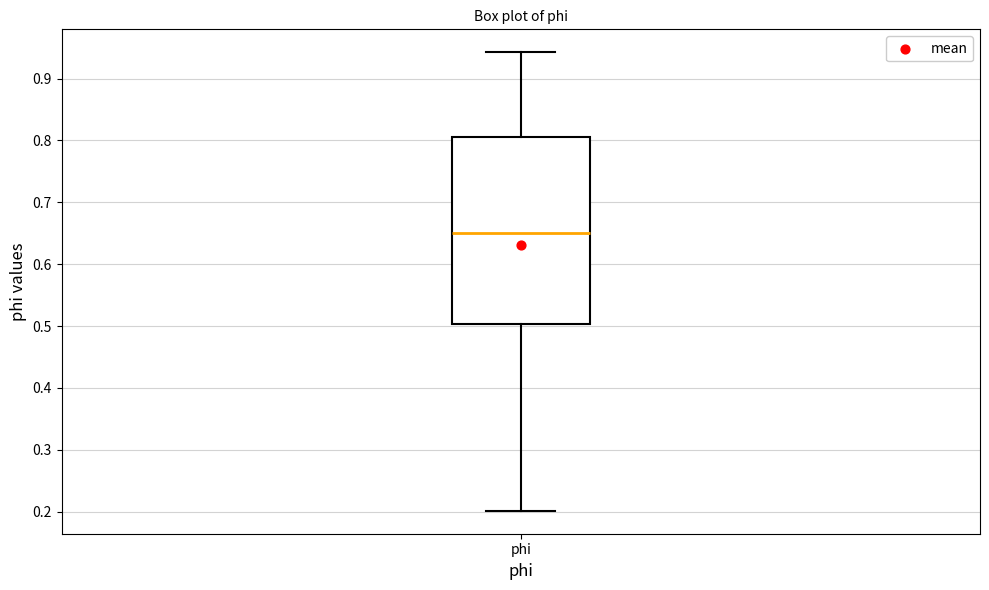

Where does the upper whisker of the box for phi end on the y-axis? The values are not printed on the chart, so give them approximately, as read against the axis.

0.94